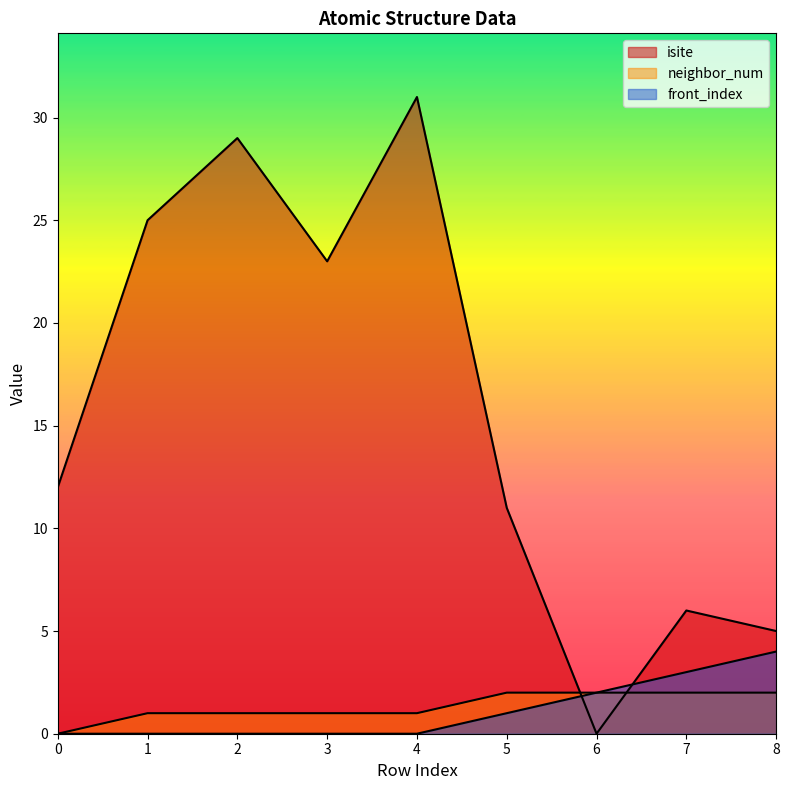

Reading left to right, what are all the values shown in this chart?

isite: 0=12	1=25	2=29	3=23	4=31	5=11	6=0	7=6	8=5
neighbor_num: 0=0	1=1	2=1	3=1	4=1	5=2	6=2	7=2	8=2
front_index: 0=0	1=0	2=0	3=0	4=0	5=1	6=2	7=3	8=4